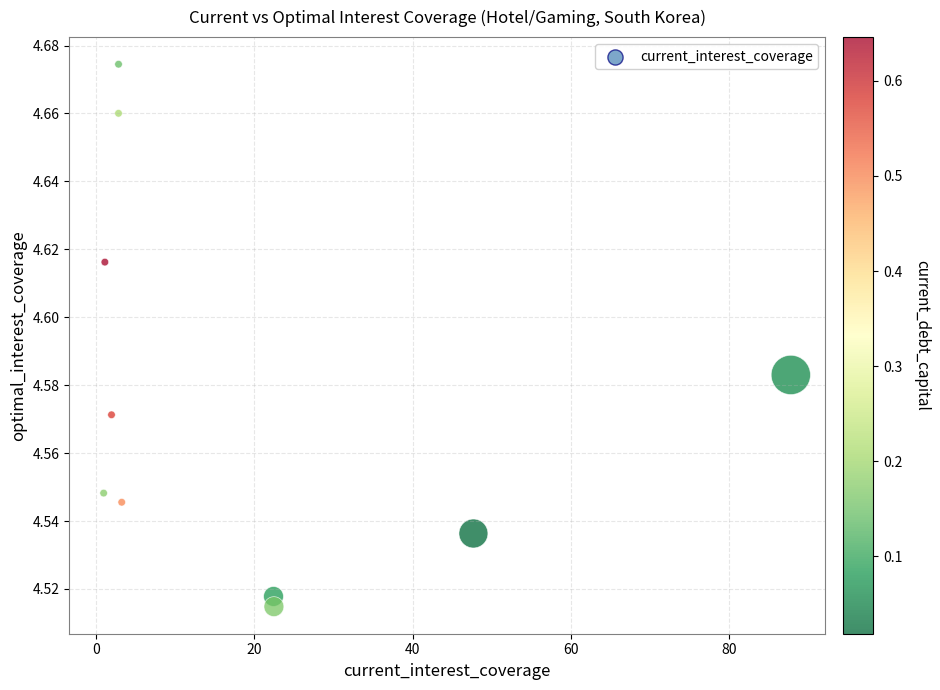

What is the range of X values (max minus min)?

86.8